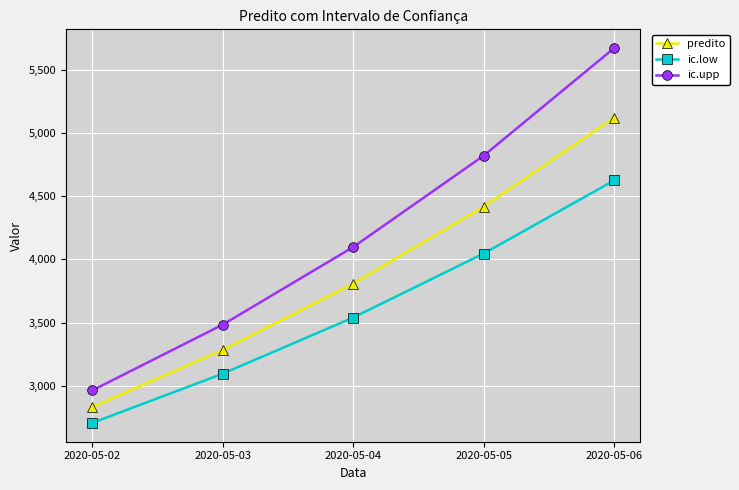

How many lines are shown in the chart?

3